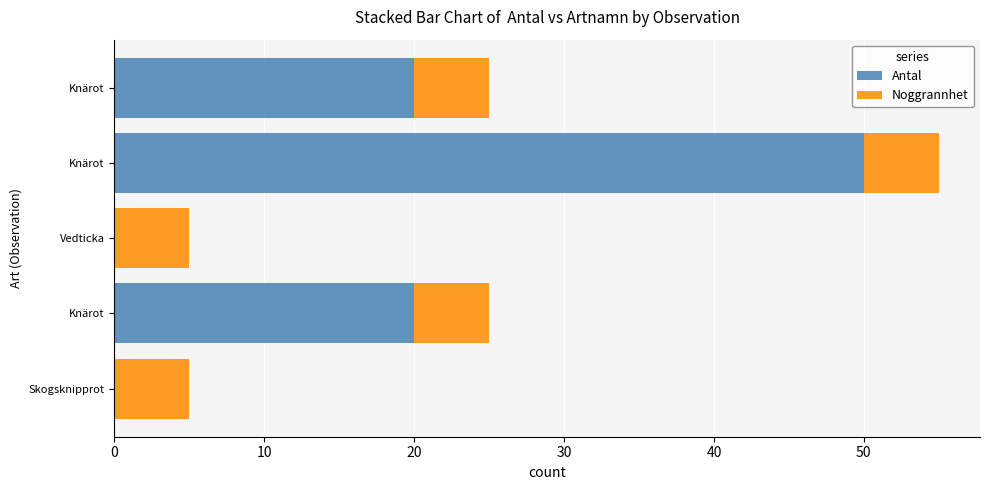

How many series are shown in this chart?

2